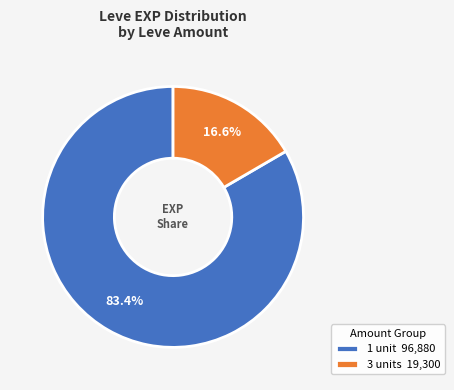

Do 1 unit 96,880 and 3 units 19,300 together represent more than half of the pie?

Yes